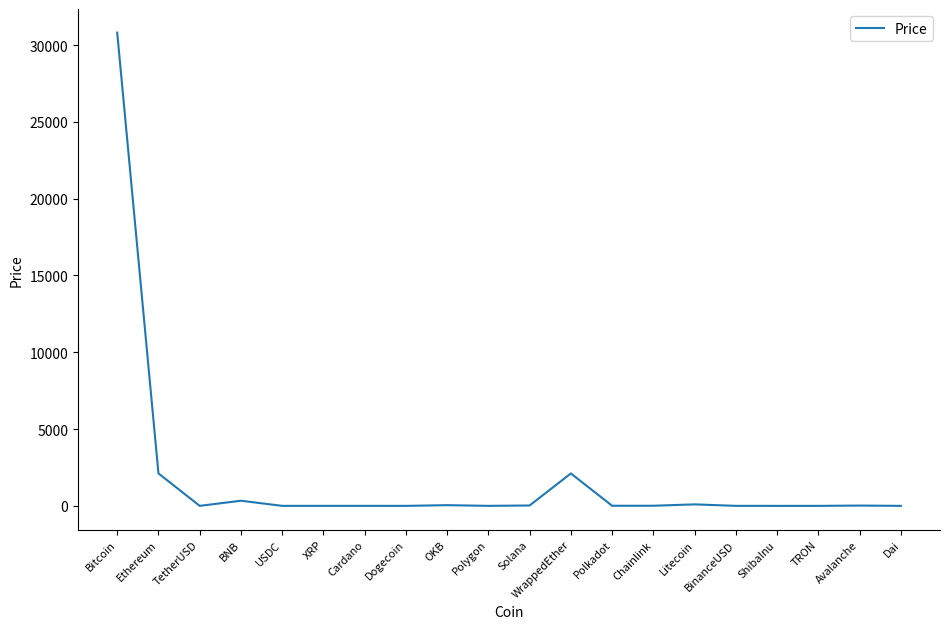

What is the maximum value shown in the chart?

30806.3